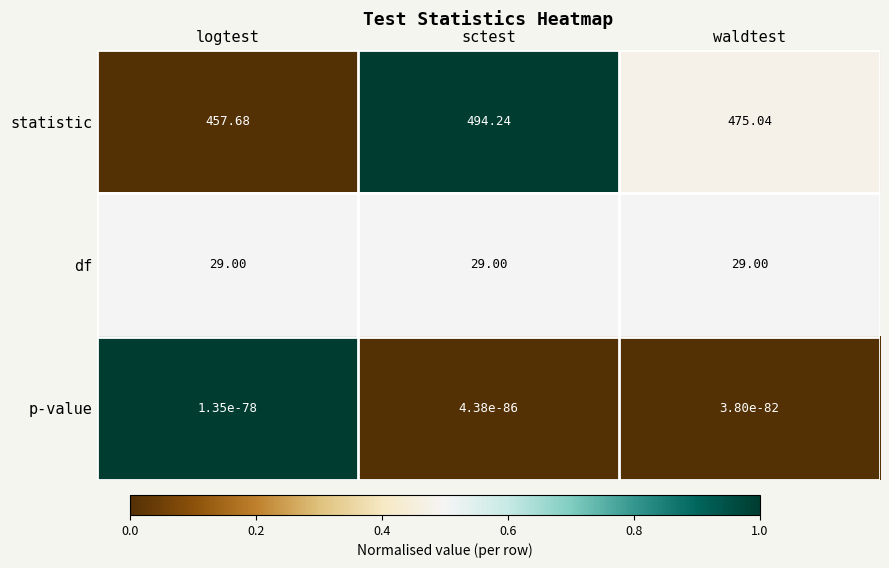

Which series has the largest total across all categories?

statistic